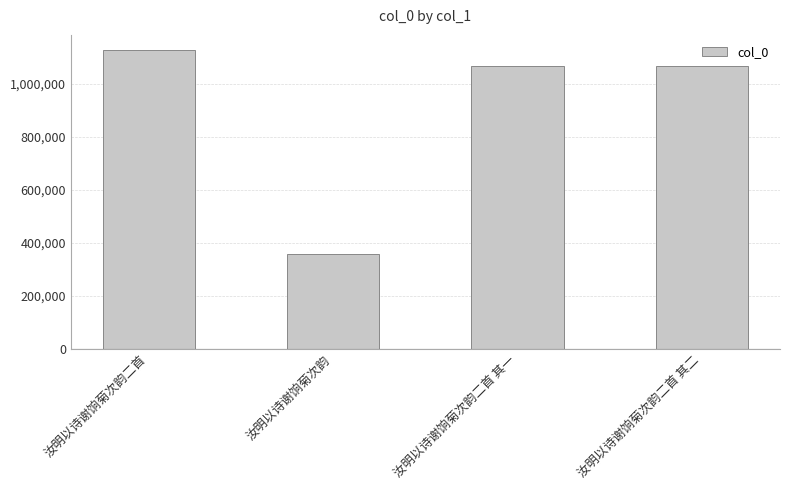

True or false: the data shows 1067054 at 汝明以诗谢饷菊次韵二首 其一.

True